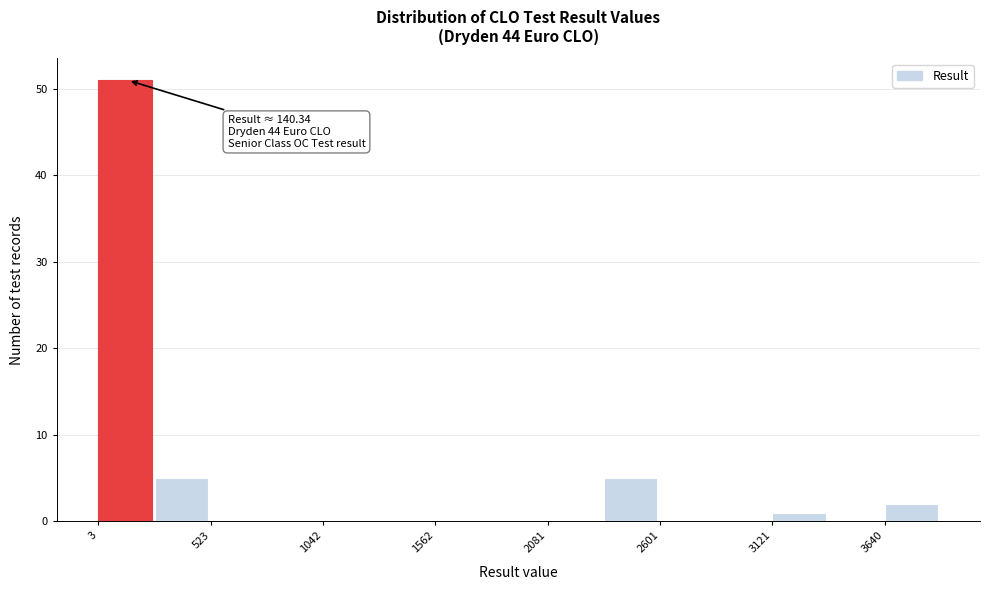

Read against the x-axis, roughly where is the centre of the tallest bar?

100